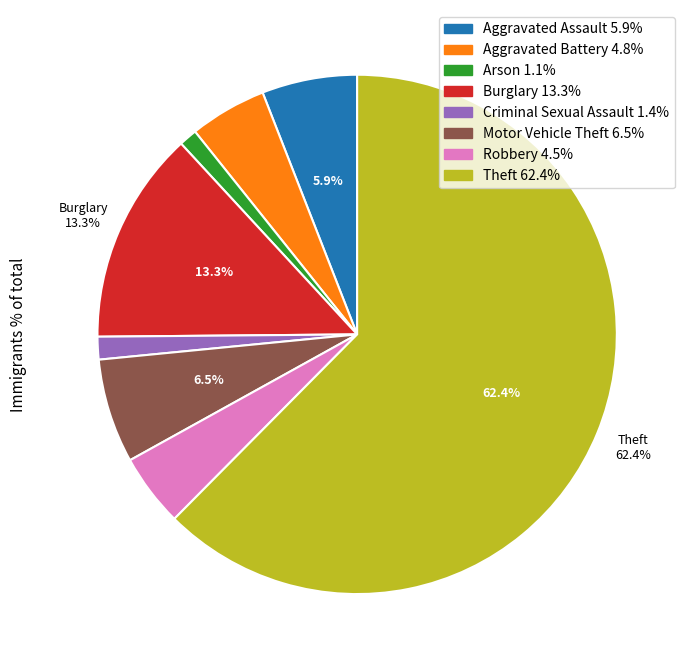

The Criminal Sexual Assault slice represents 1% of the pie. True or false?

True